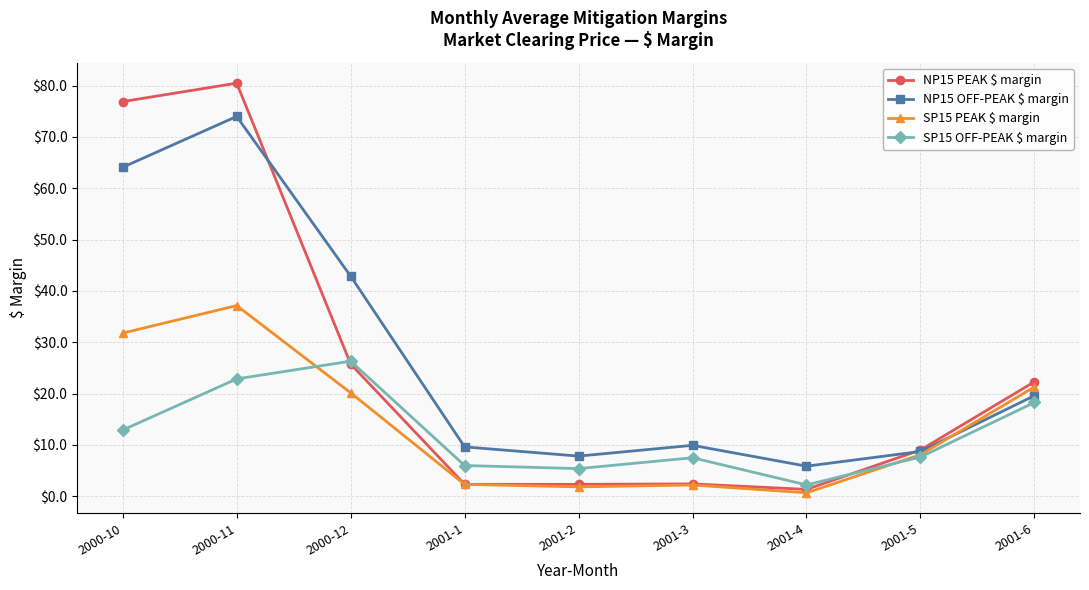

How many intersections are there between SP15 PEAK $ margin and NP15 OFF-PEAK $ margin?

1